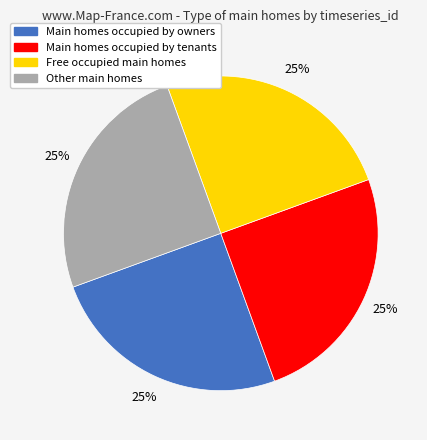

Is there a majority slice in this chart?

No